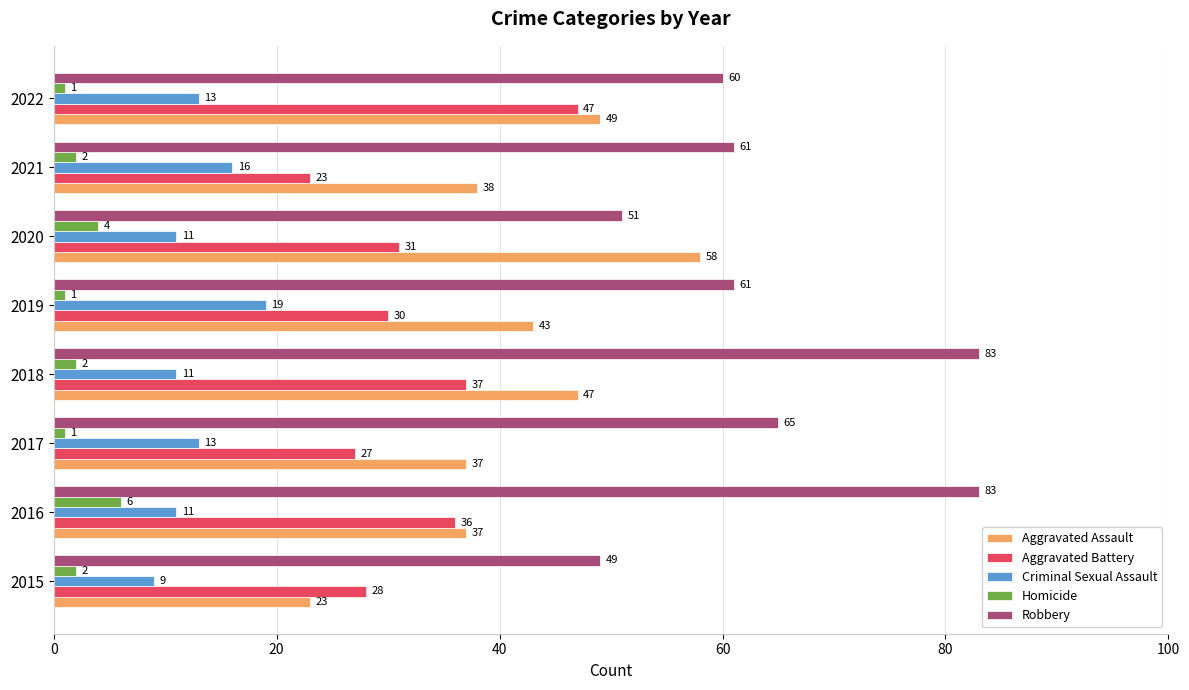

Read the Criminal Sexual Assault value at 2017, to the nearest 5.

15